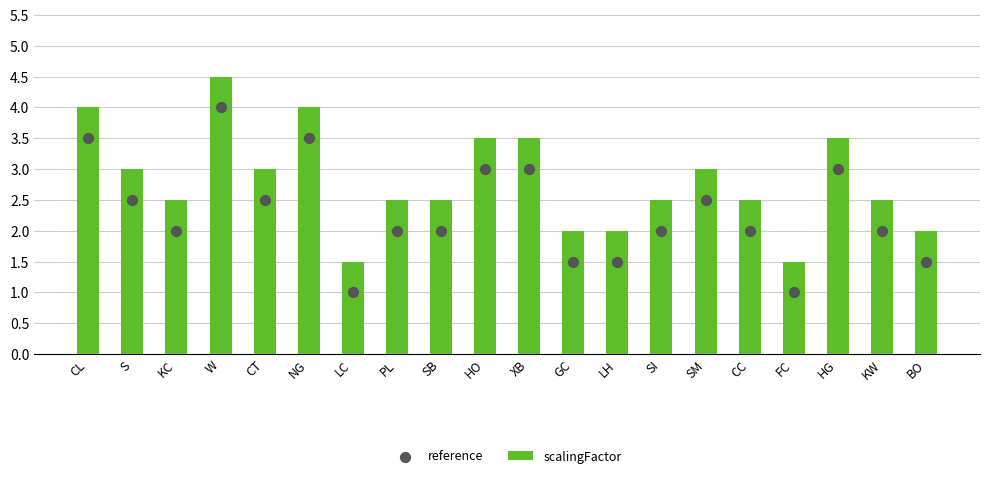

Which series has the largest total across all categories?

scalingFactor